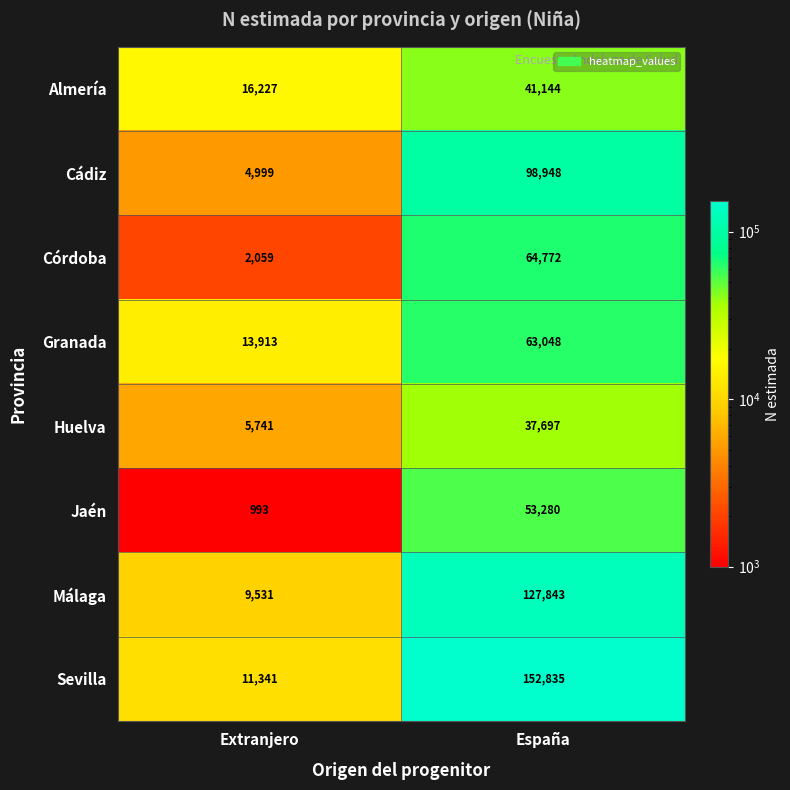

Which series changed the most between Extranjero and España?

Sevilla